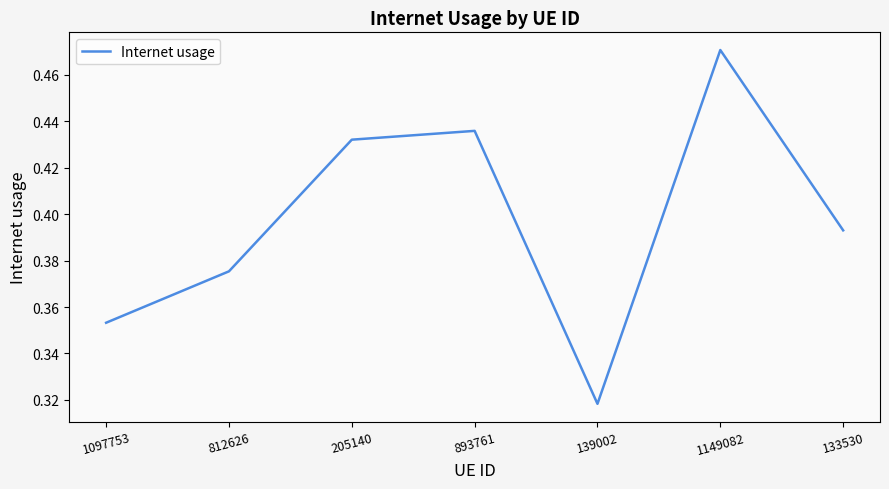

Which category has the lowest value across all series?

139002